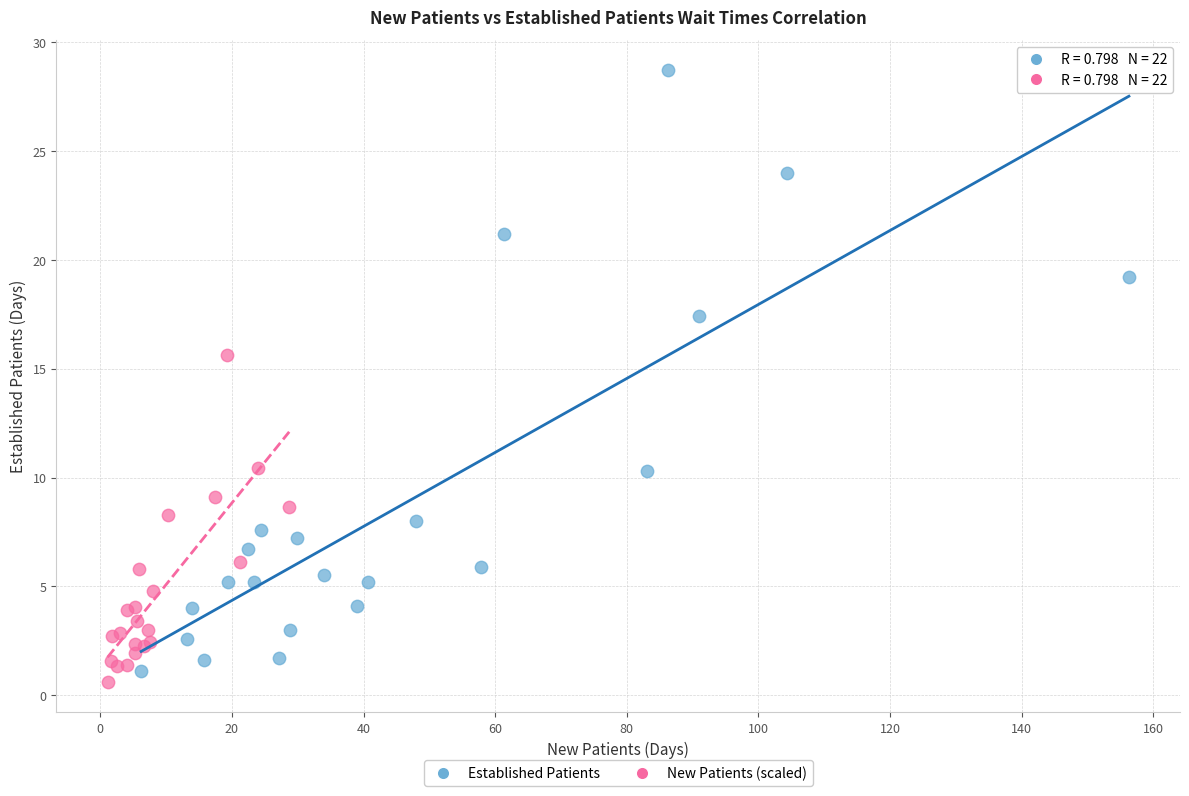

Which series contains the lowest Y value?

New Patients (scaled)